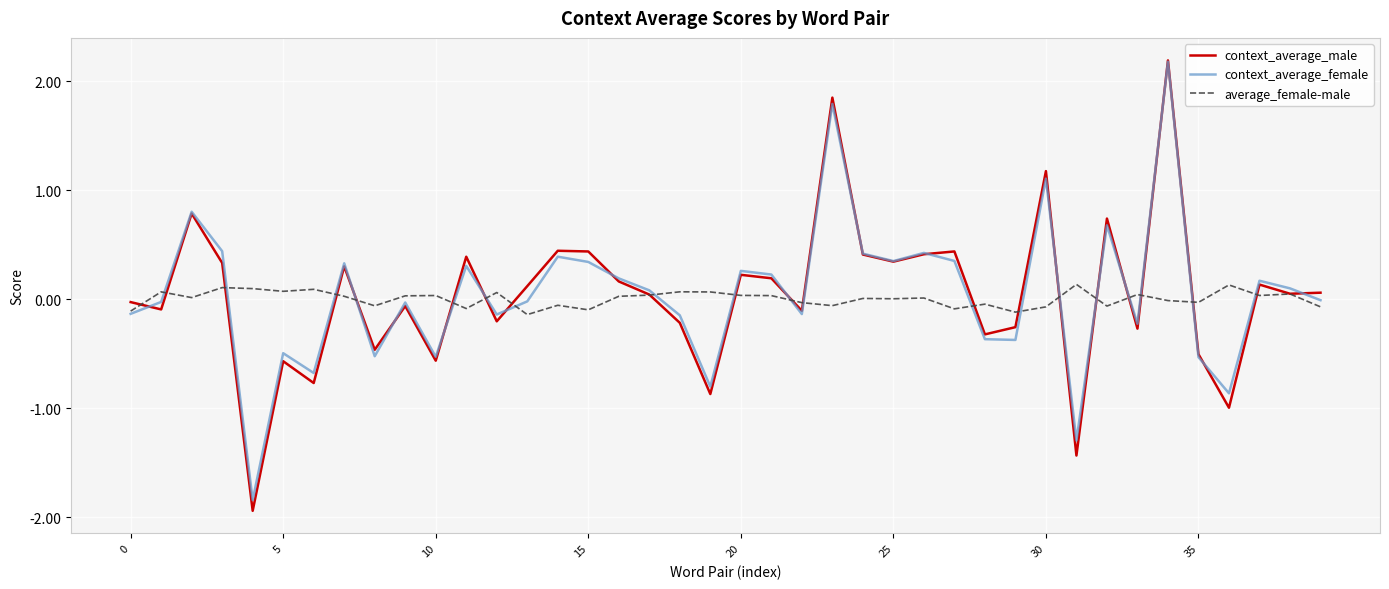

Is this an area chart (filled region under the line)?

No